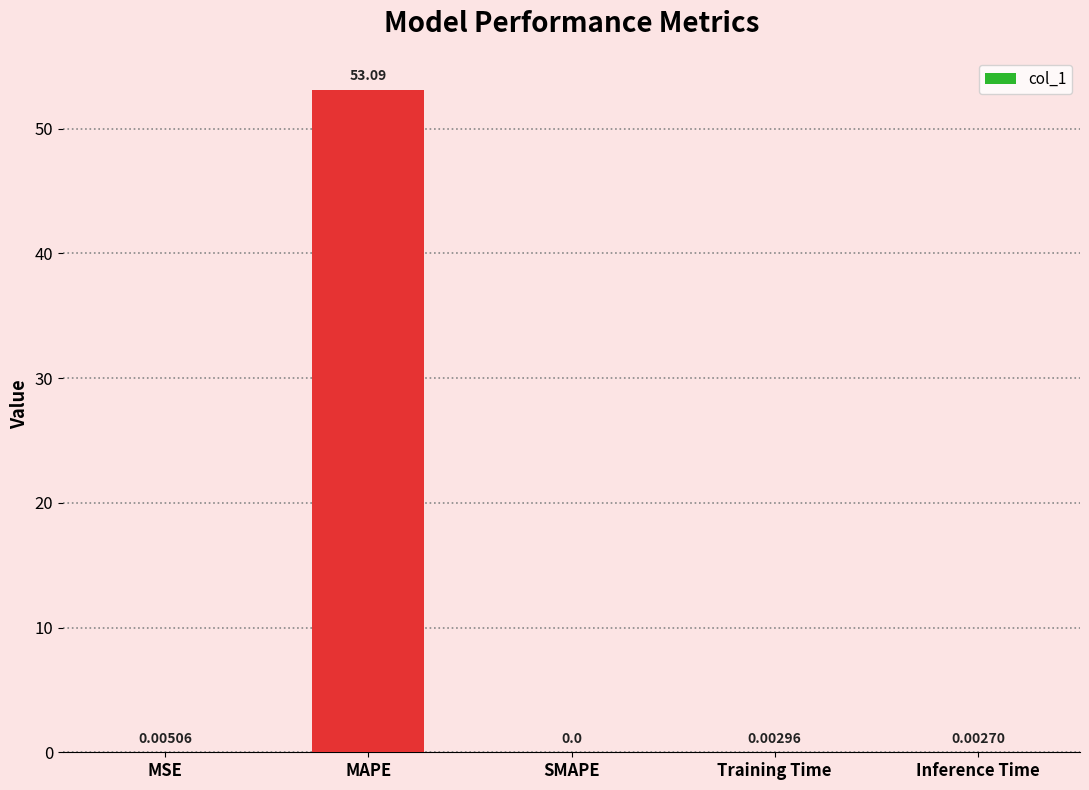

Between SMAPE and Training Time, which is larger?

Training Time